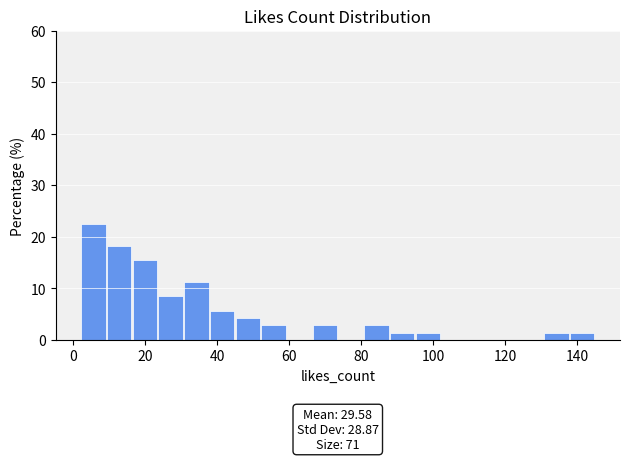

Read against the x-axis, roughly where is the centre of the tallest bar?

6